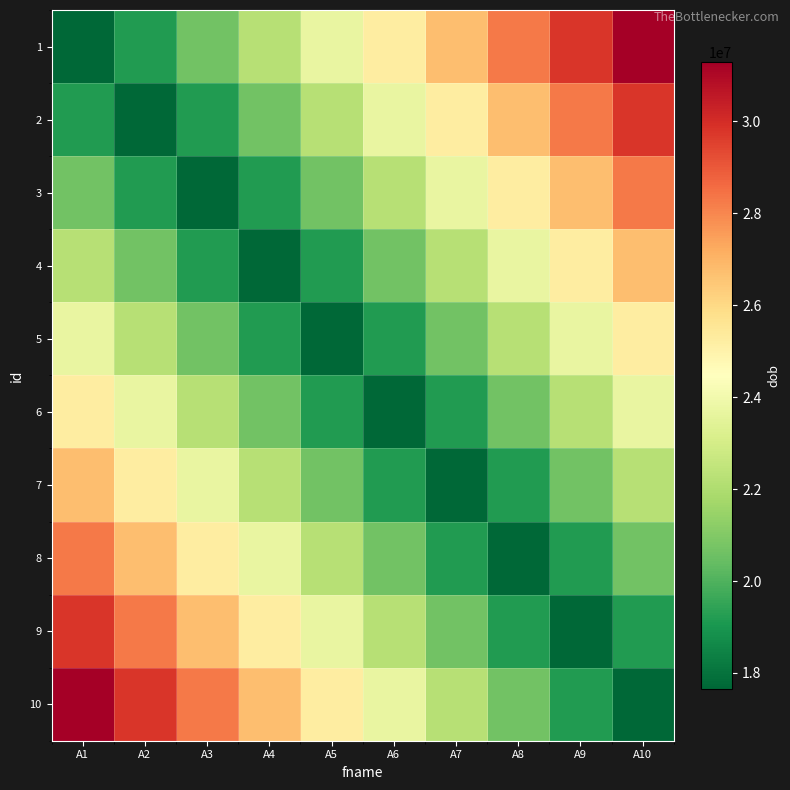

How many series are shown in this chart?

10